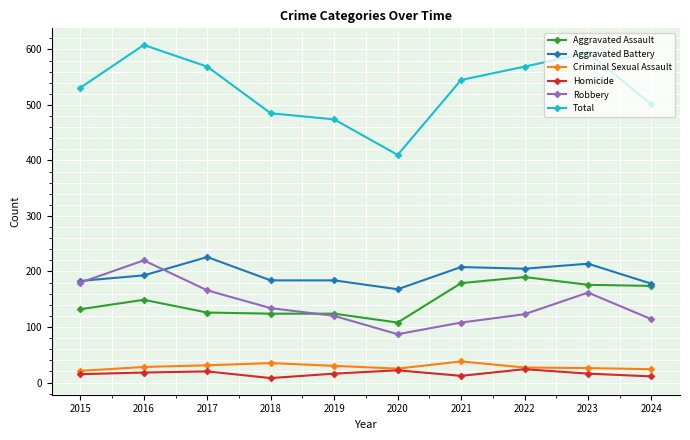

True or false: Homicide has a value of 16 at 2023.

True